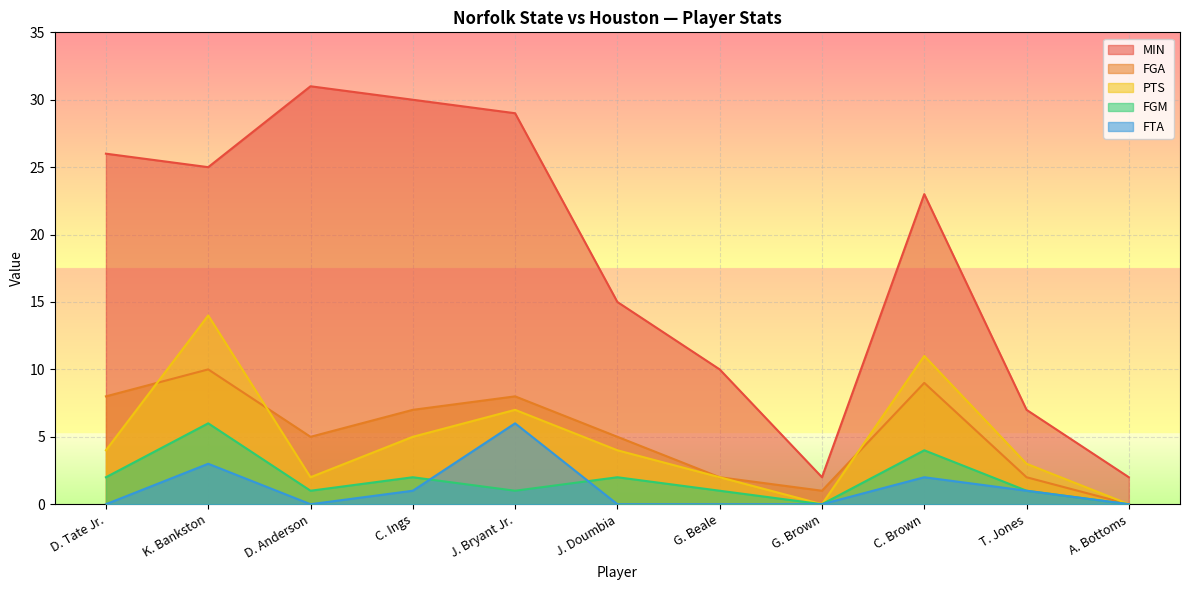

Which series has the widest spread of values?

MIN